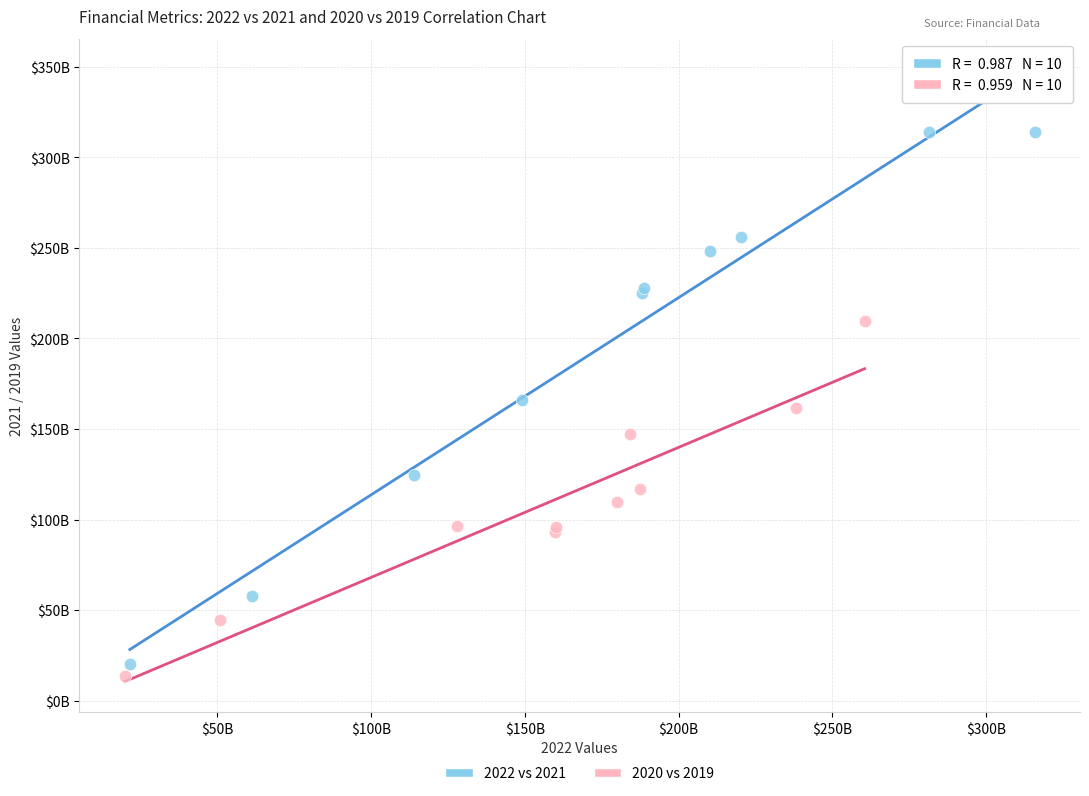

Which series has the widest spread of Y values?

2022 vs 2021